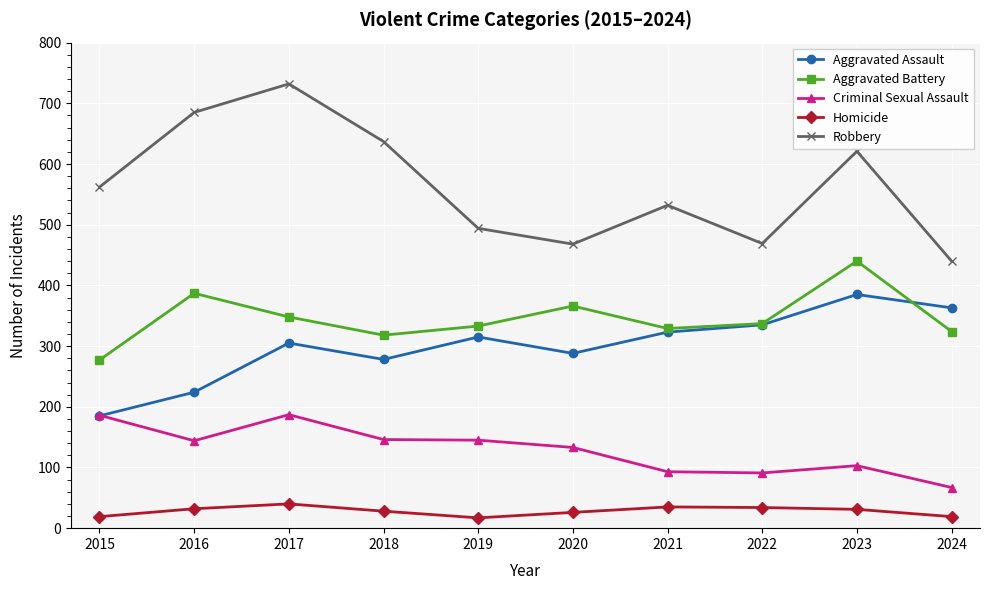

What is the difference between the second highest and minimum values in the Criminal Sexual Assault series?

119